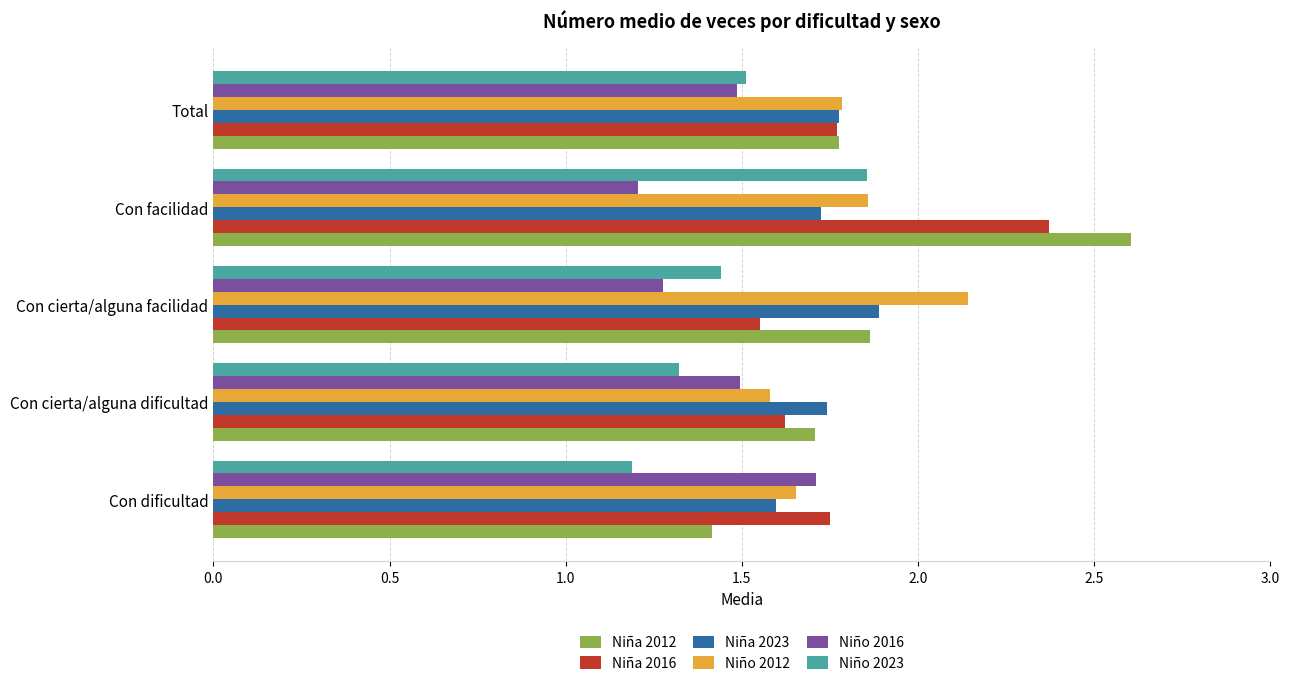

List the labels in order of Niña 2012 value, largest first.

Con facilidad, Con cierta/alguna facilidad, Total, Con cierta/alguna dificultad, Con dificultad